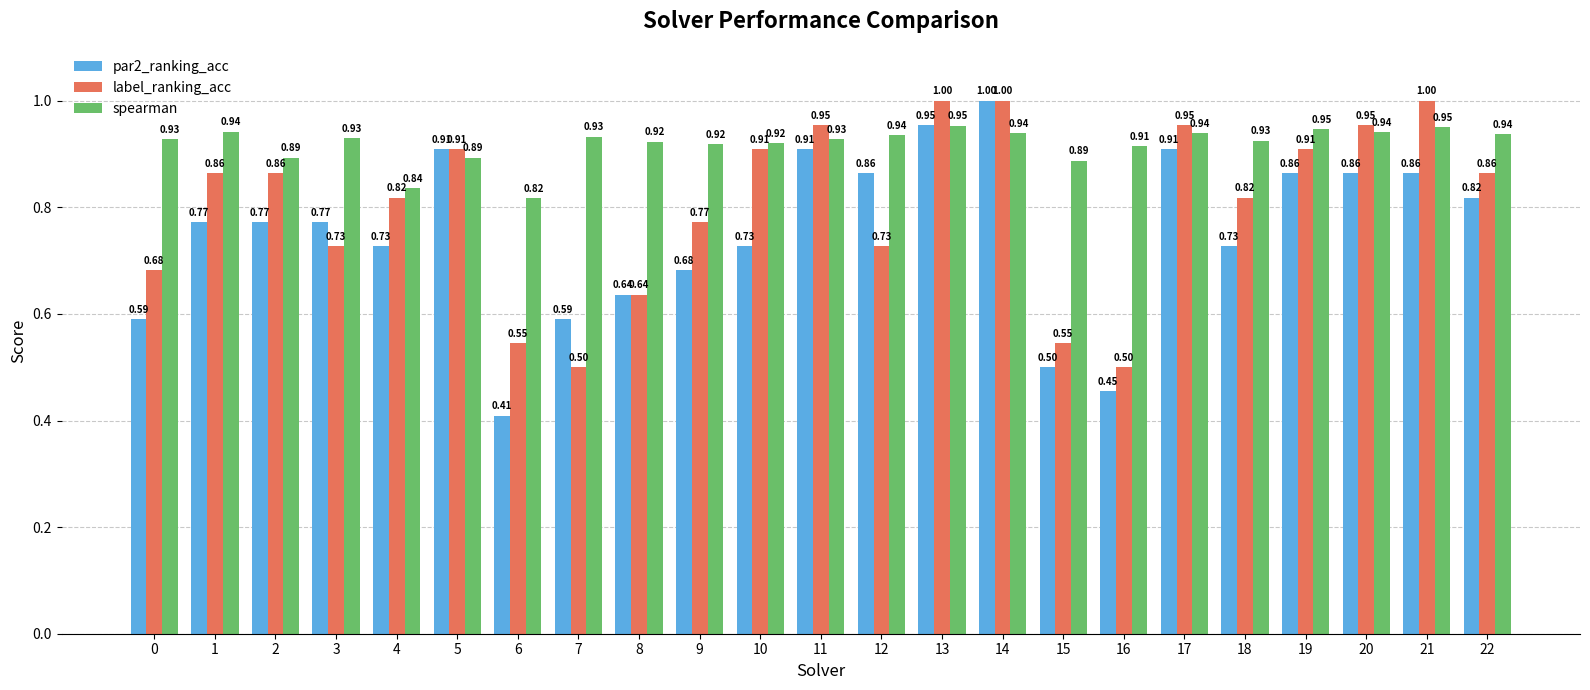

Which series has the largest total across all categories?

spearman